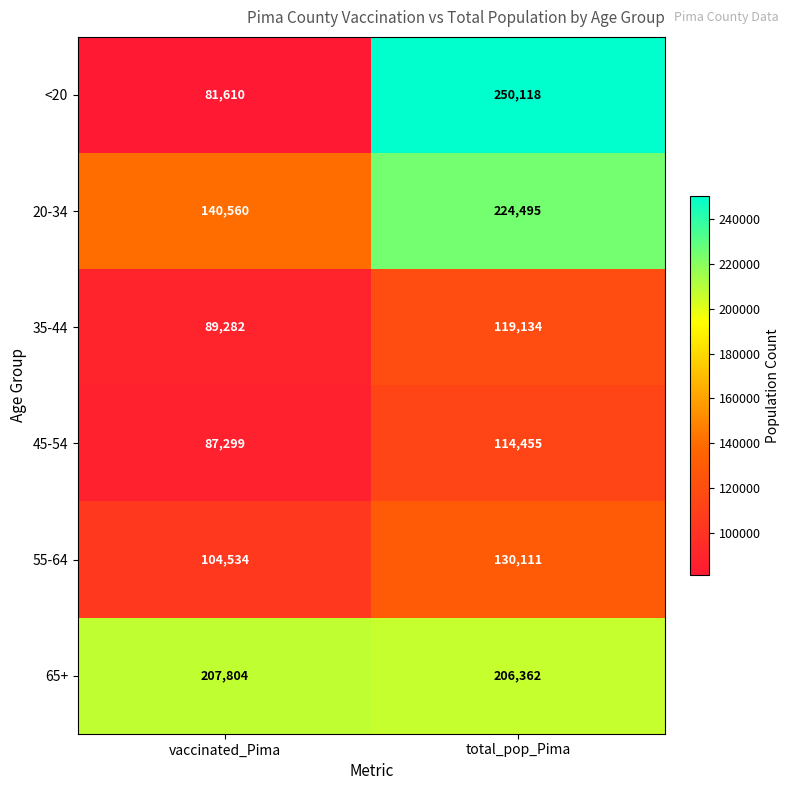

What is the sum of the 45-54 values at vaccinated_Pima and total_pop_Pima?

201754